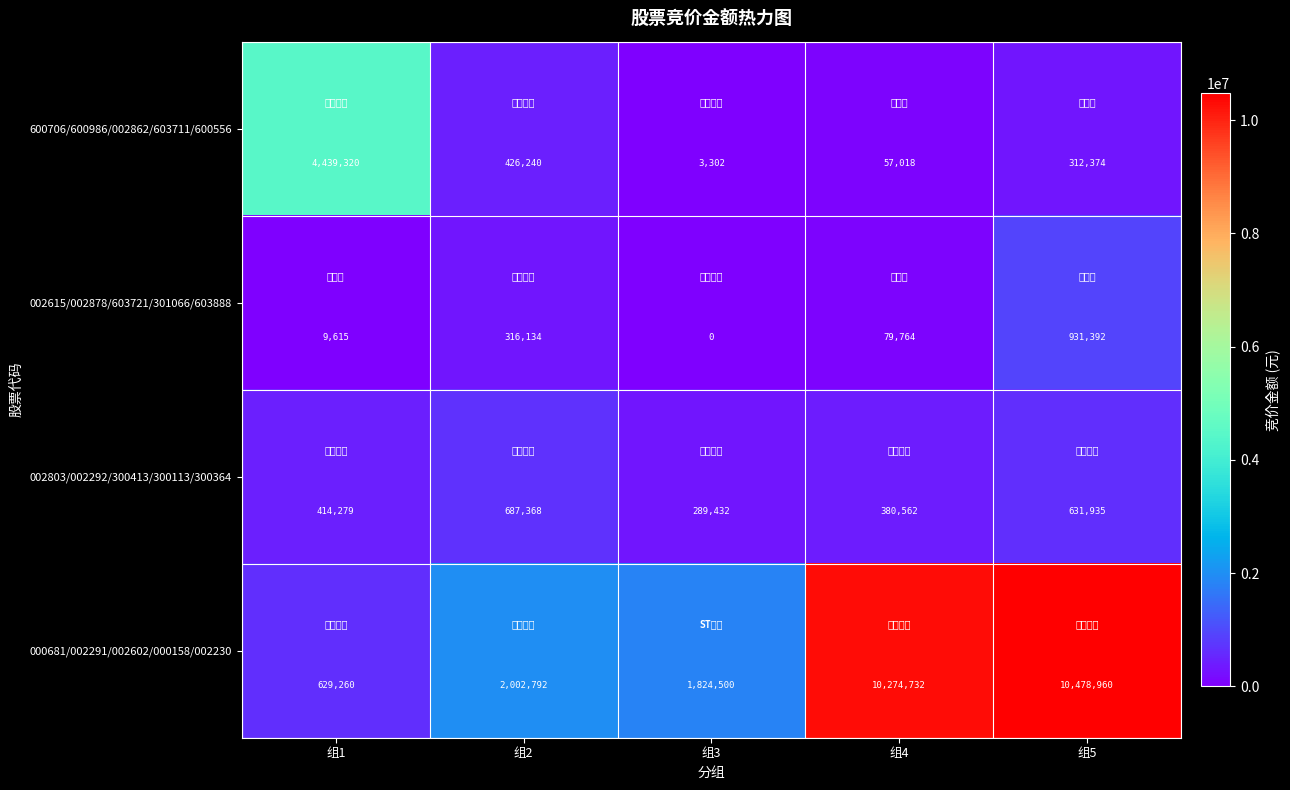

Where does the 600706/600986/002862/603711/600556 series first go above 312374?

组1